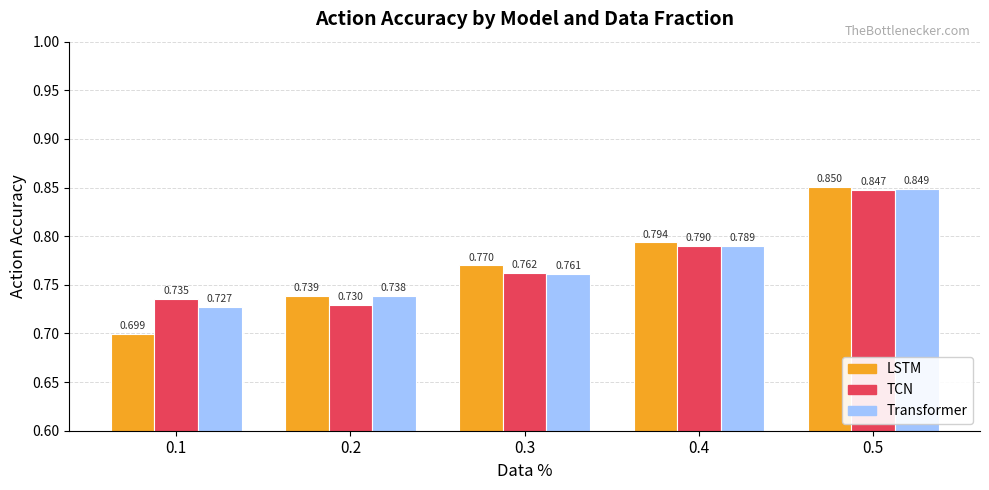

Rank the series at 0.4 from lowest to highest value.

Transformer, TCN, LSTM